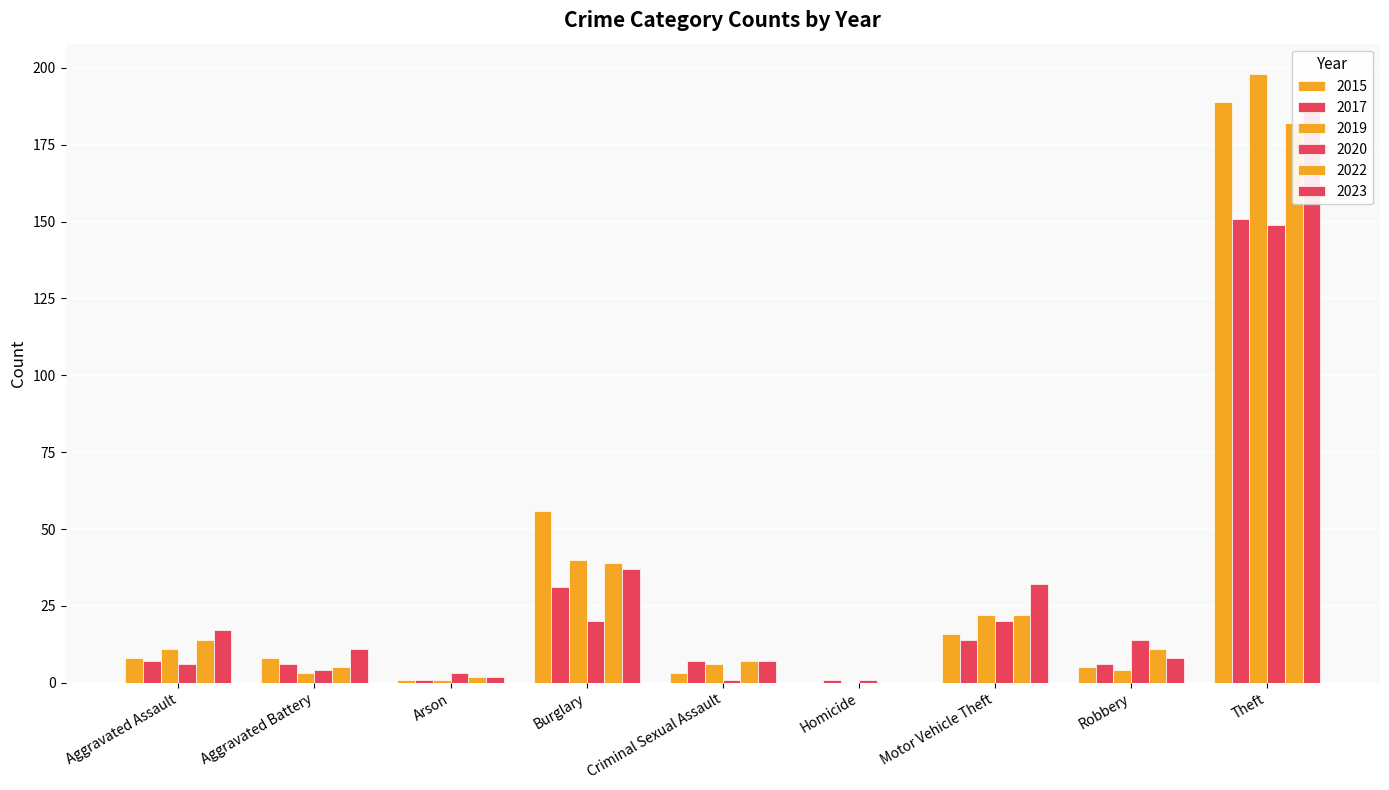

What are all the series names shown in the legend?

2015, 2017, 2019, 2020, 2022, 2023